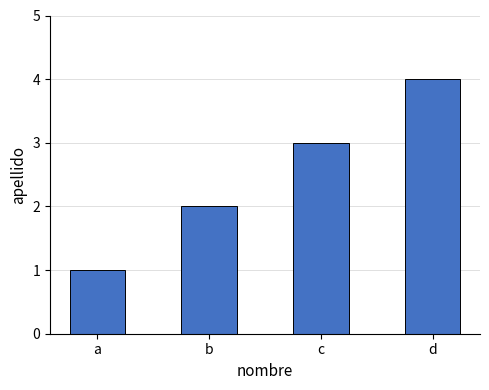

List the labels in order of value, smallest first.

a, b, c, d